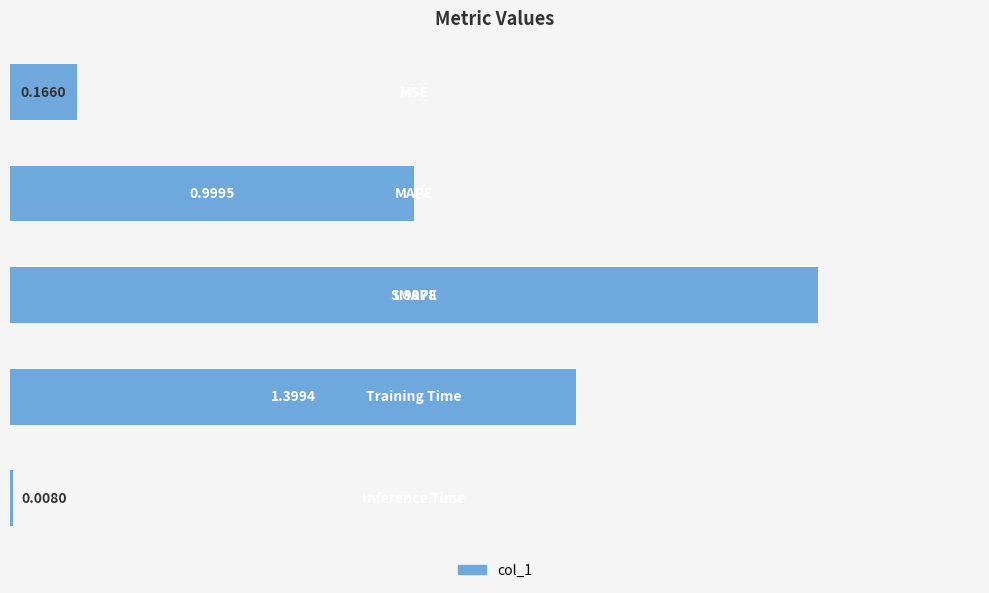

What is the difference between the second highest and minimum values?

1.4